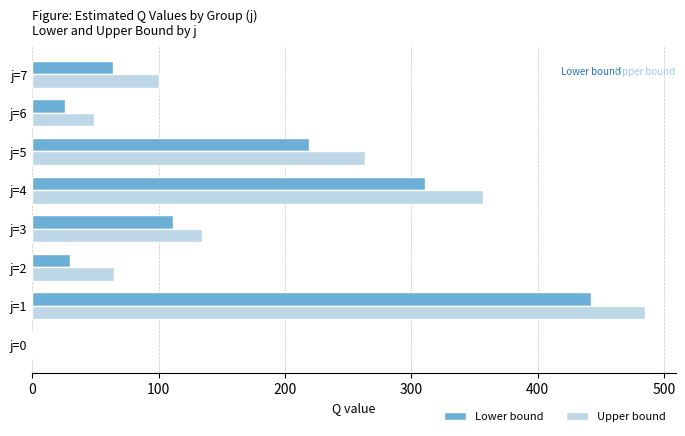

Between j=0 and j=5, which series saw the biggest shift?

Upper bound